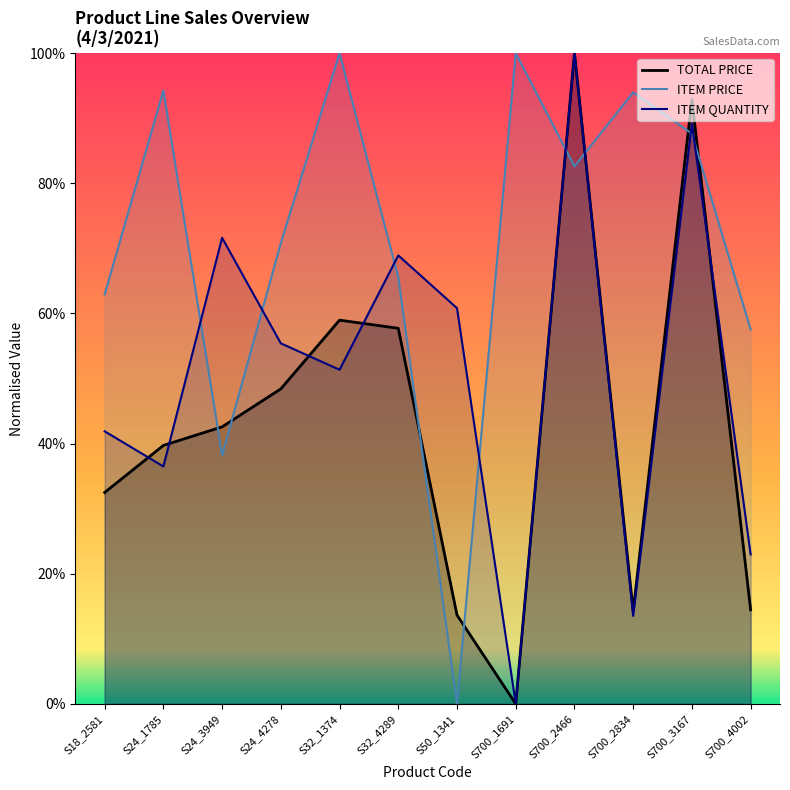

What is the value of the TOTAL PRICE point at the 3rd from the left?

42.6